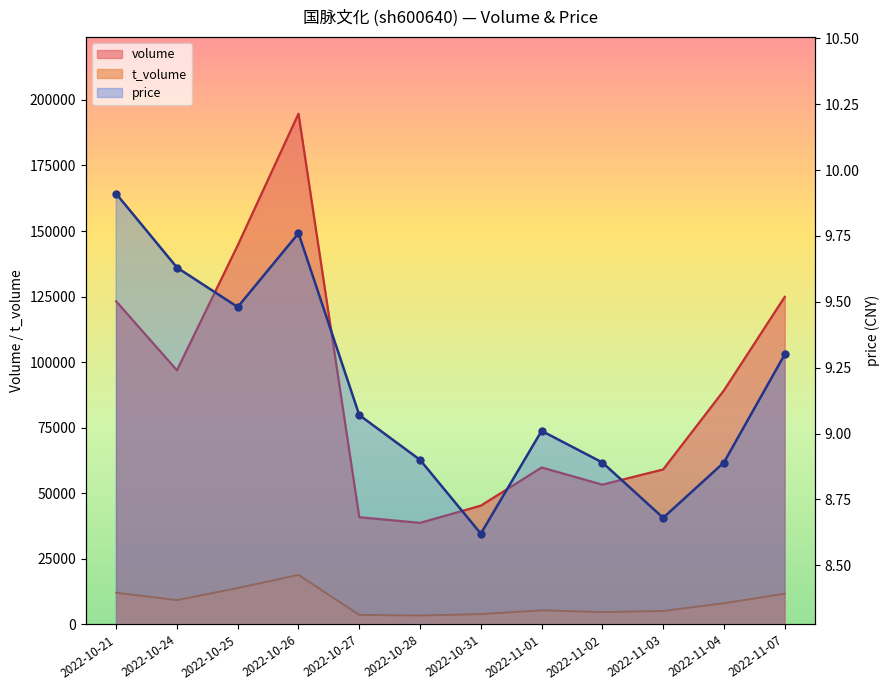

How many data points in price are above 9?

7